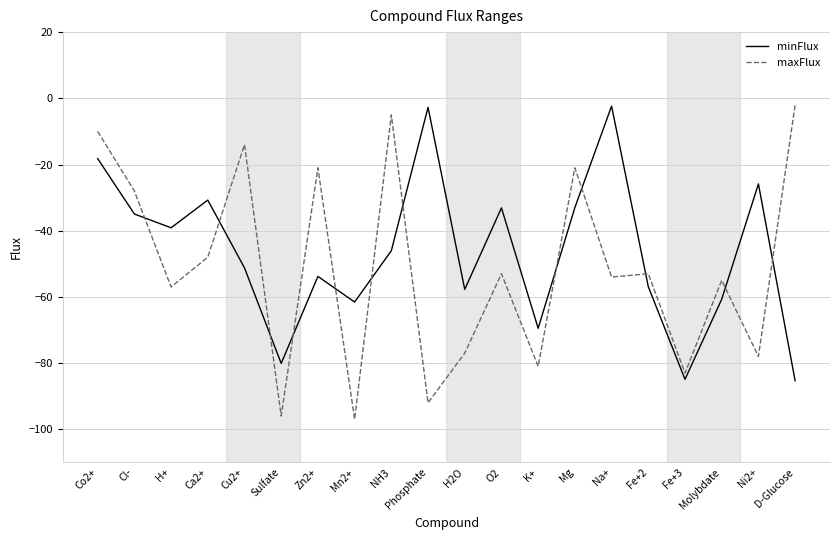

What value does the minFlux series have at Mg?

-33.0